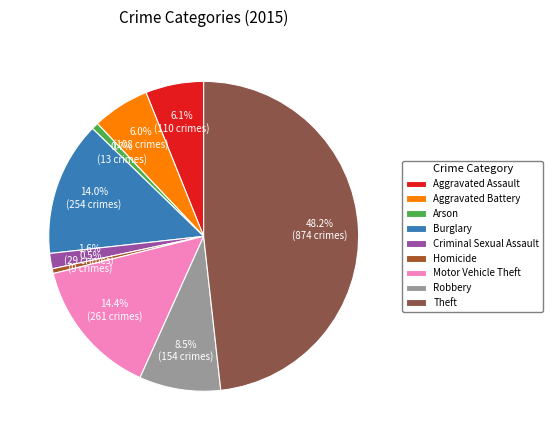

What is the total percentage of Robbery and Theft?

56.7%